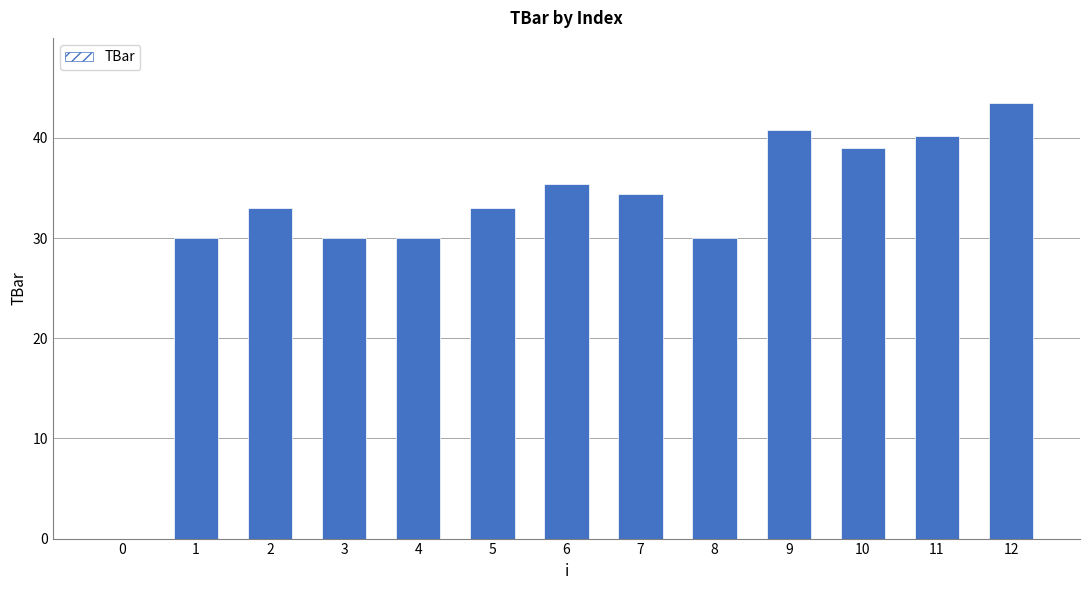

What is the sum of the values at 6 and 4?

65.4